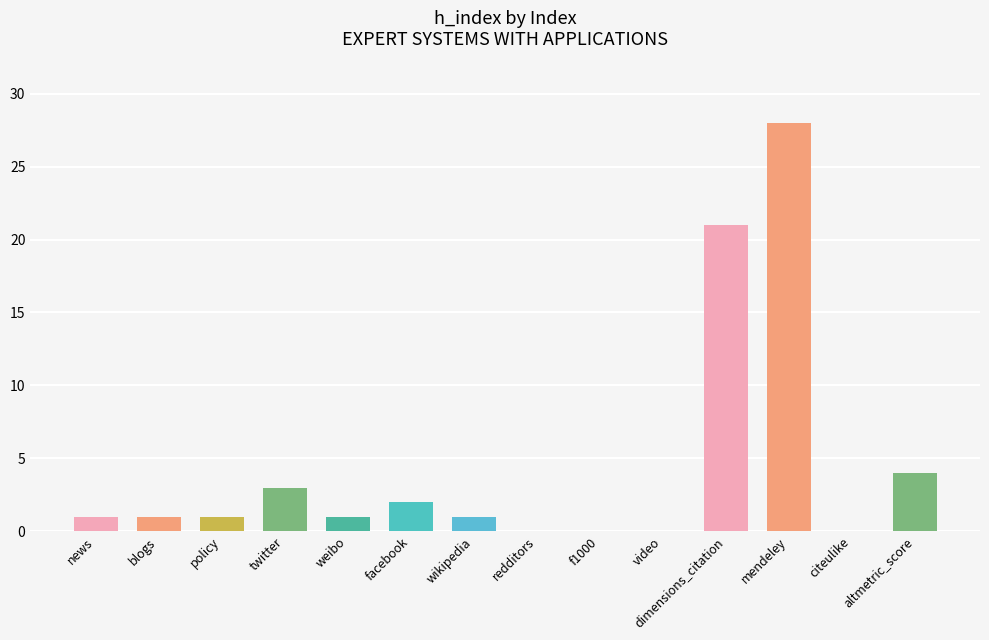

Read the value at twitter.

3